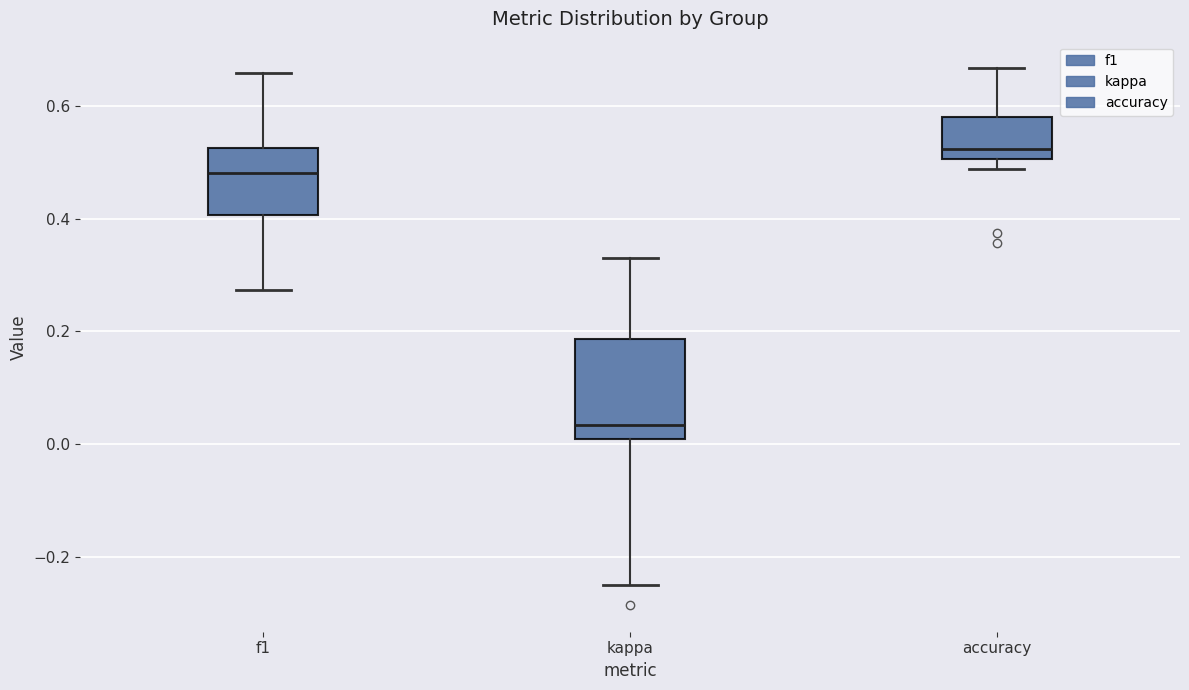

Where does the median line of the box for accuracy sit on the y-axis? The values are not printed on the chart, so give them approximately, as read against the axis.

0.52